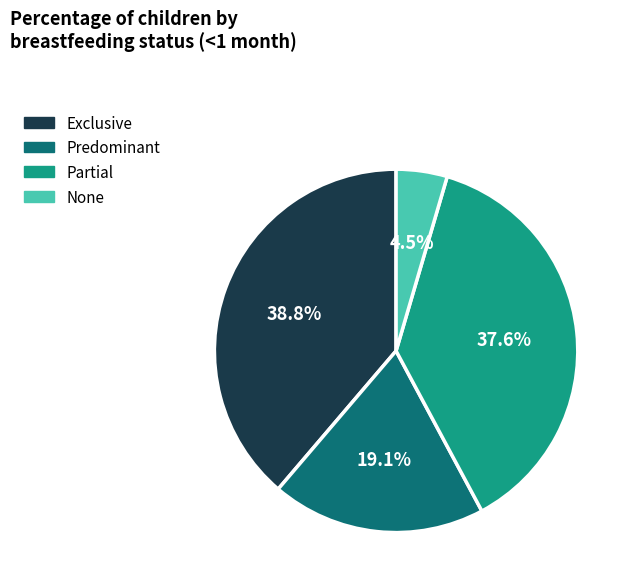

What portion of the pie excludes Partial?

62.4%